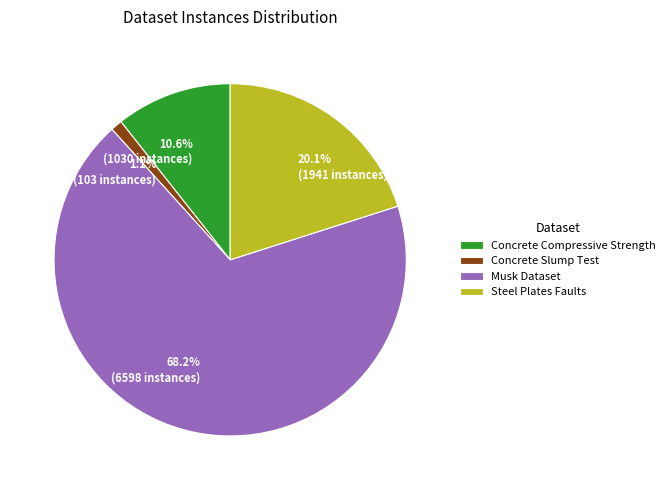

Which has a higher value, 10.6% (1030 instances) or 20.1% (1941 instances)?

20.1% (1941 instances)